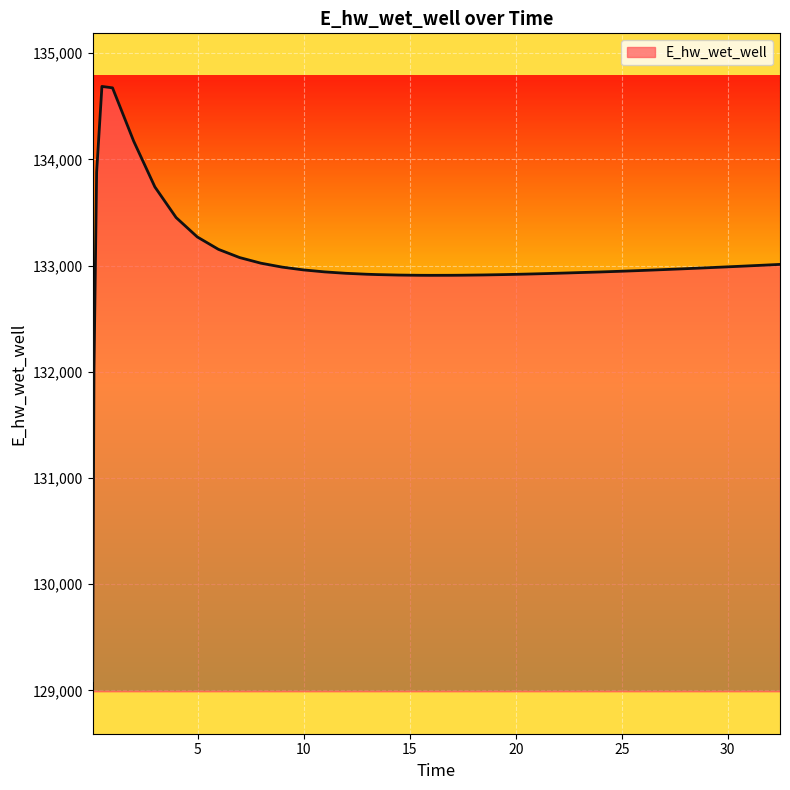

What is the difference between the maximum and minimum values?

5595.0